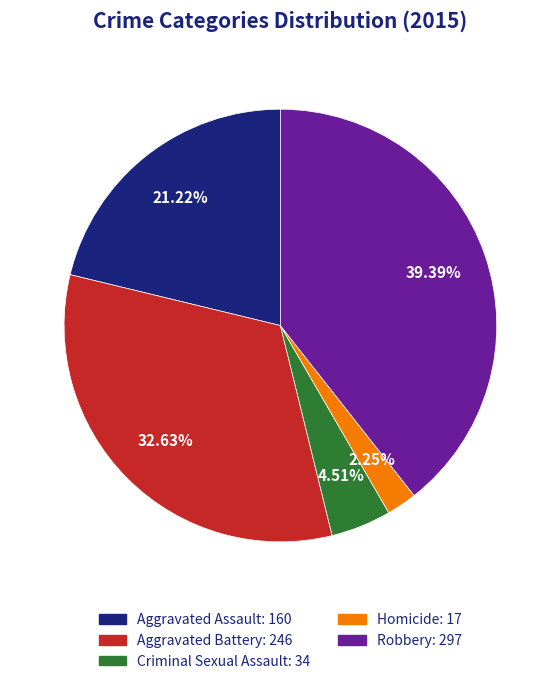

What percentage is the Robbery slice, to the nearest percent?

39%